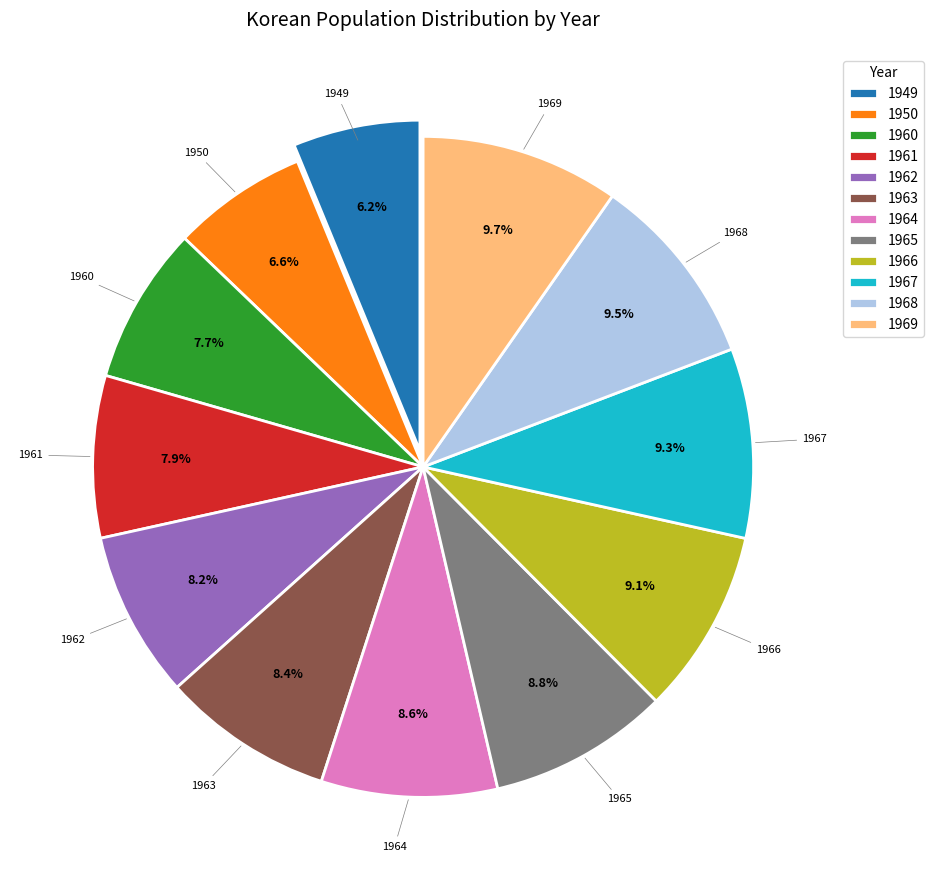

Between 1962 and 1966, which is larger?

1966